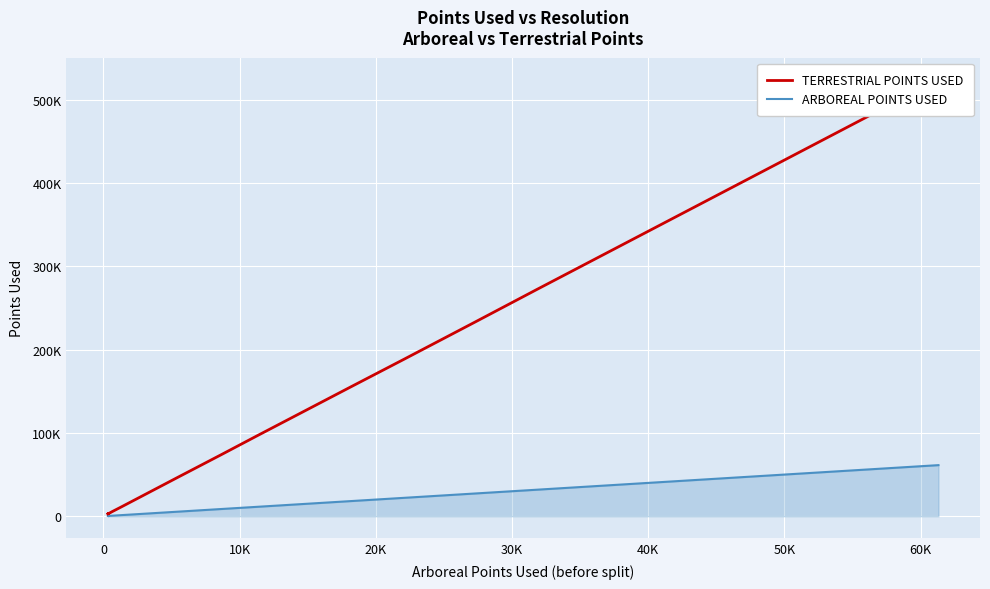

True or false: TERRESTRIAL POINTS USED and ARBOREAL POINTS USED cross at least once.

False